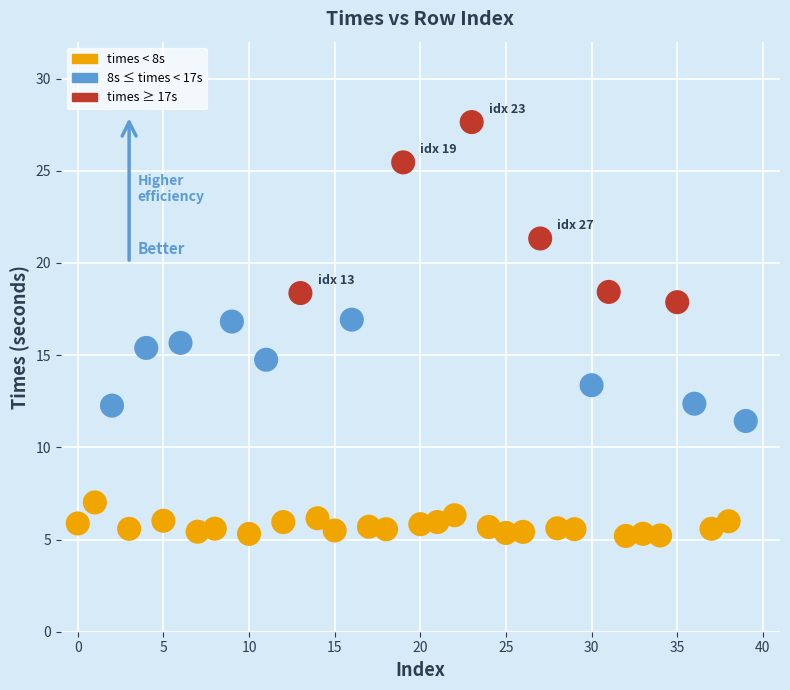

What is the range of Y values (max minus min)?

22.4